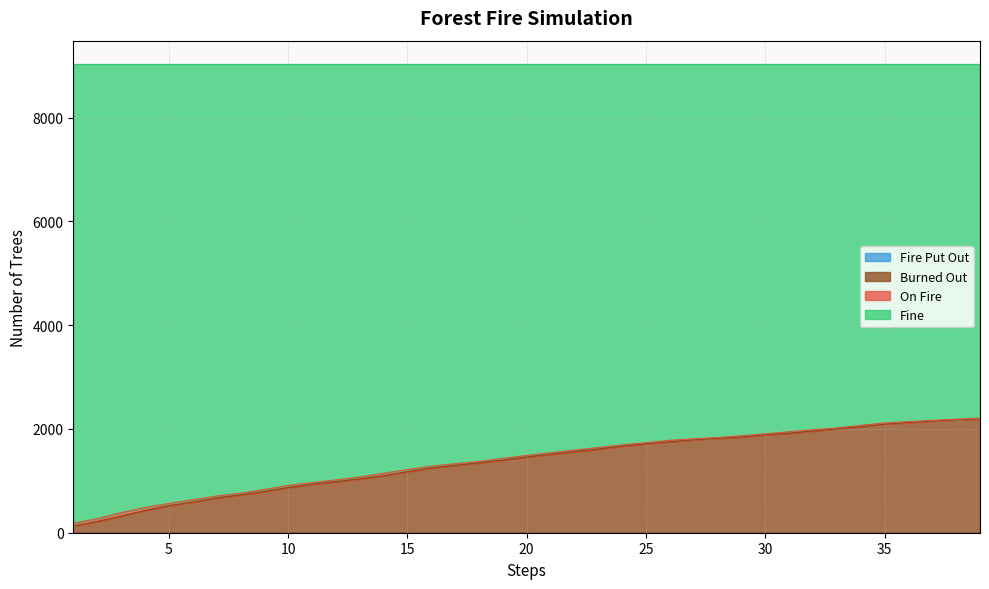

The Burned Out series shows 1961 at 32. True or false?

True